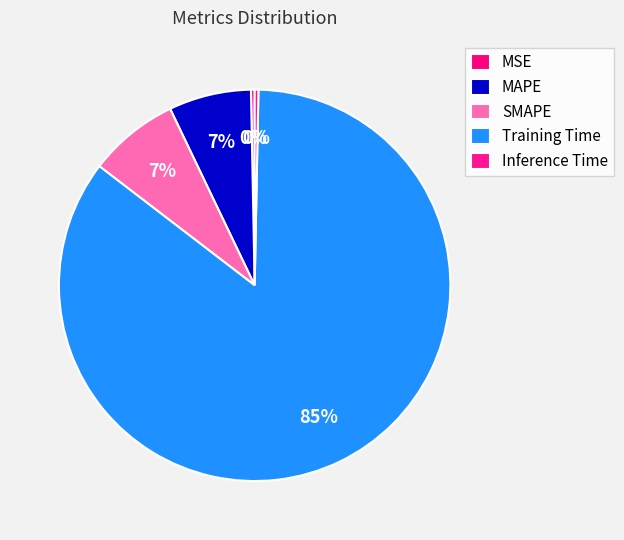

True or false: MAPE accounts for 1% of the total.

False